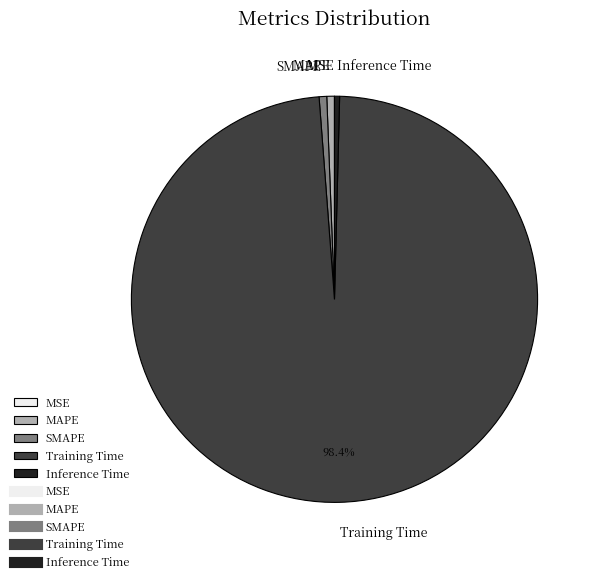

Is there a majority slice in this chart?

Yes